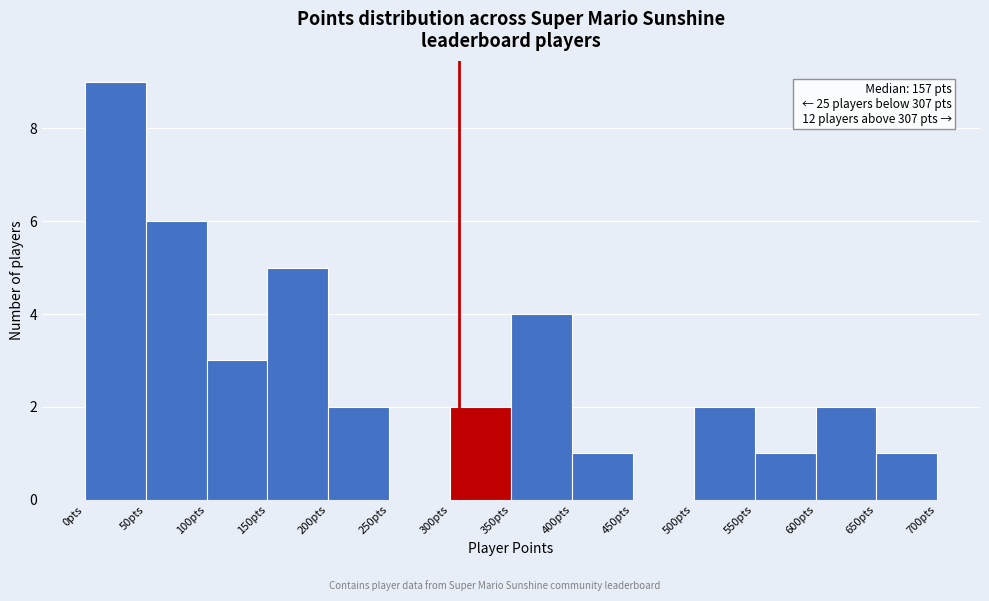

Over which range of the x-axis is the bar tallest?

0 to 50